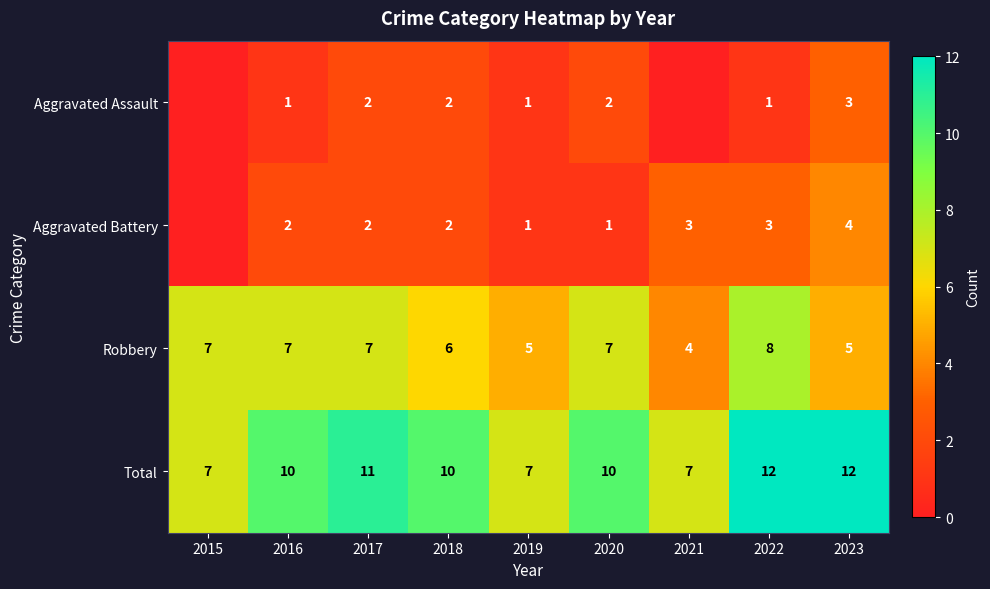

What is the spread (max minus min) of values at 2018?

8